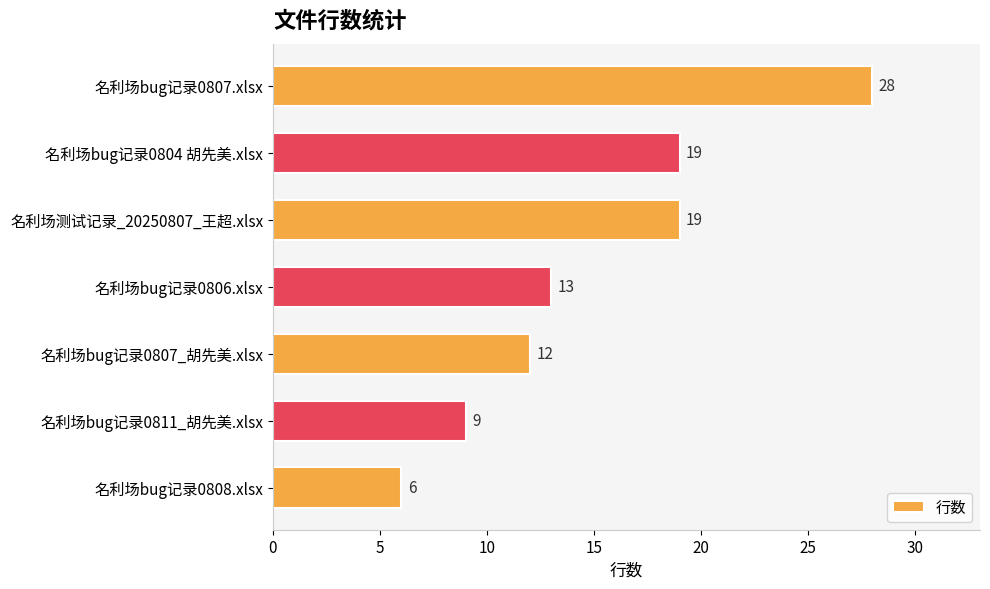

What value does the data have at 名利场bug记录0807_胡先美.xlsx, to the nearest 10?

10